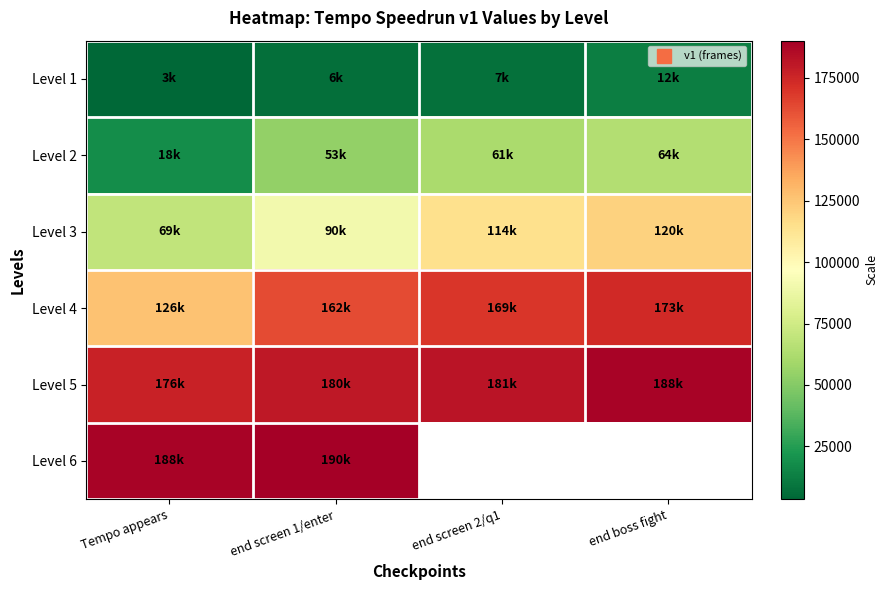

Rank the categories by Level 2 value from lowest to highest.

Tempo appears, end screen 1/enter, end screen 2/q1, end boss fight